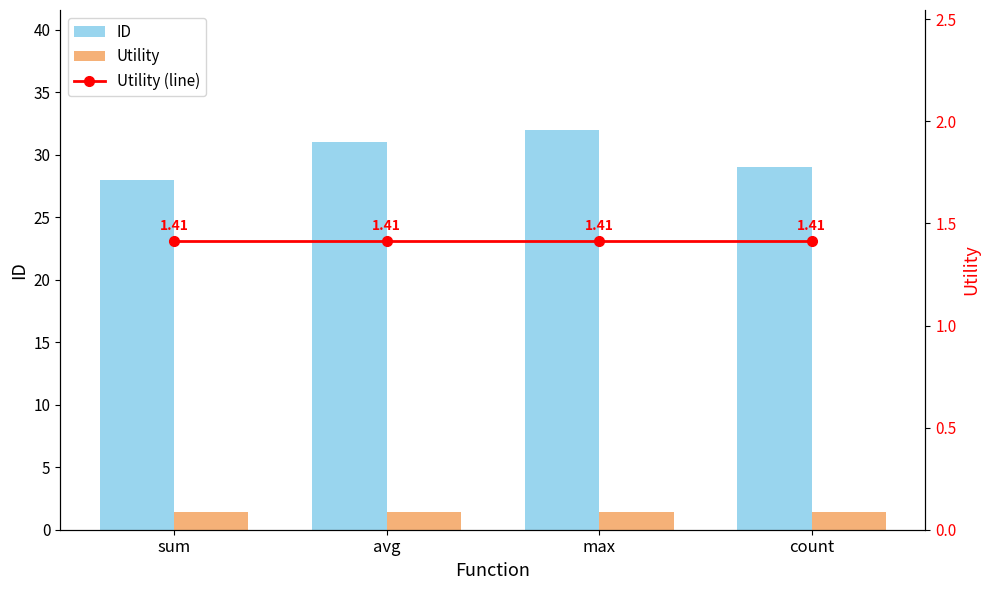

At which label is Utility (line) closest to 1?

sum